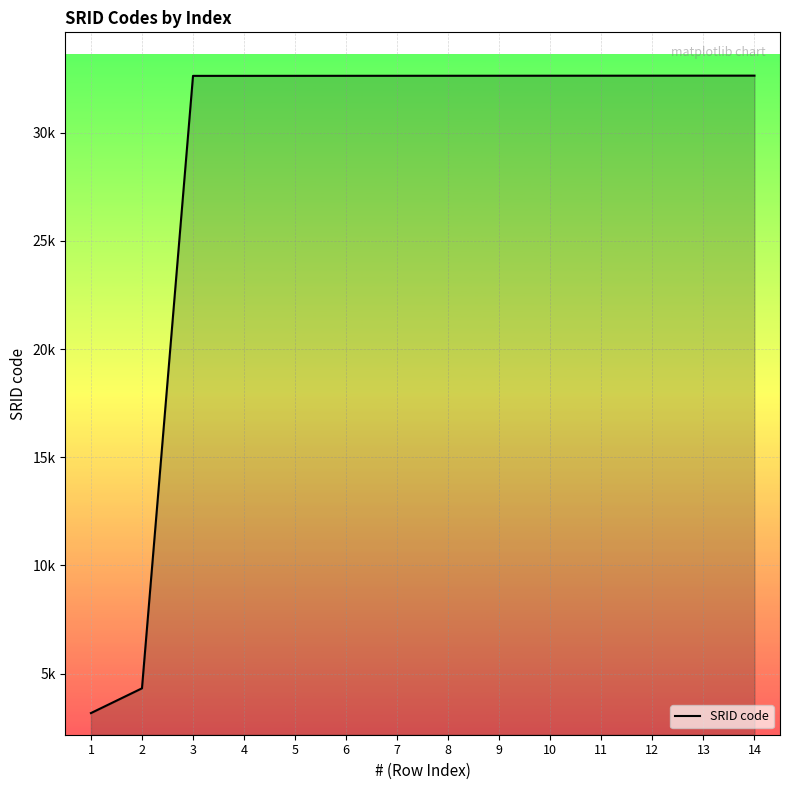

List the labels in order of value, largest first.

14, 13, 12, 11, 10, 9, 8, 7, 6, 5, 4, 3, 2, 1